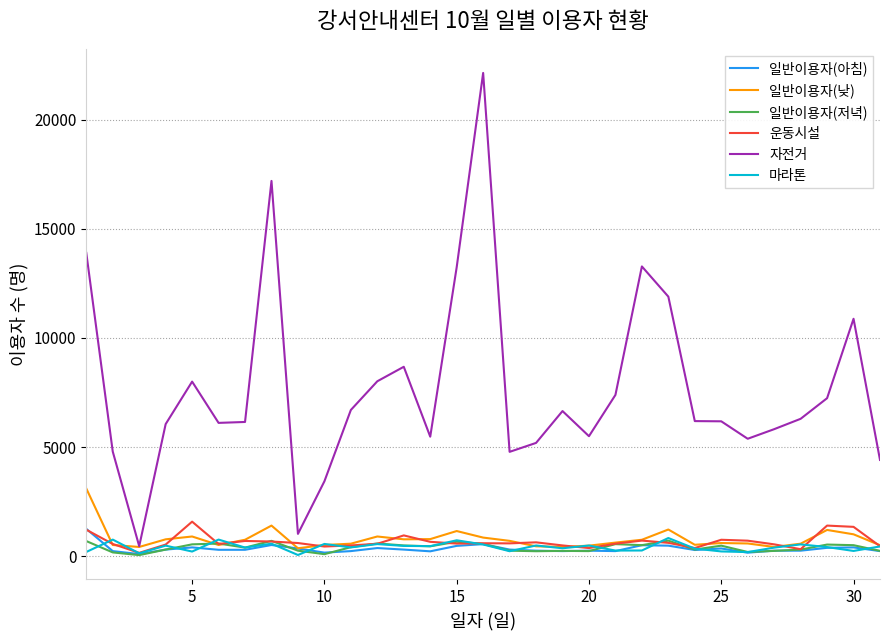

How many series are shown in this chart?

6